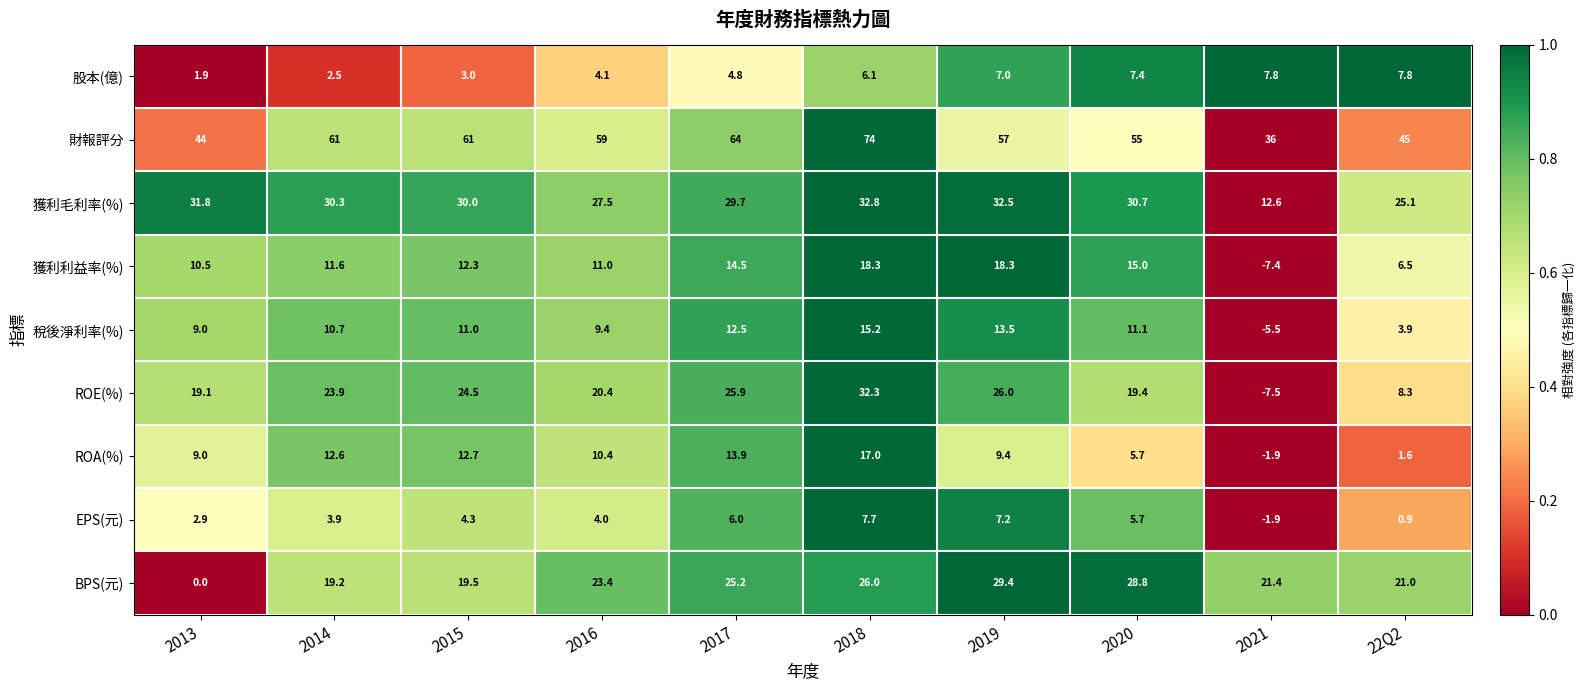

Which category has the lowest value across all series?

2021